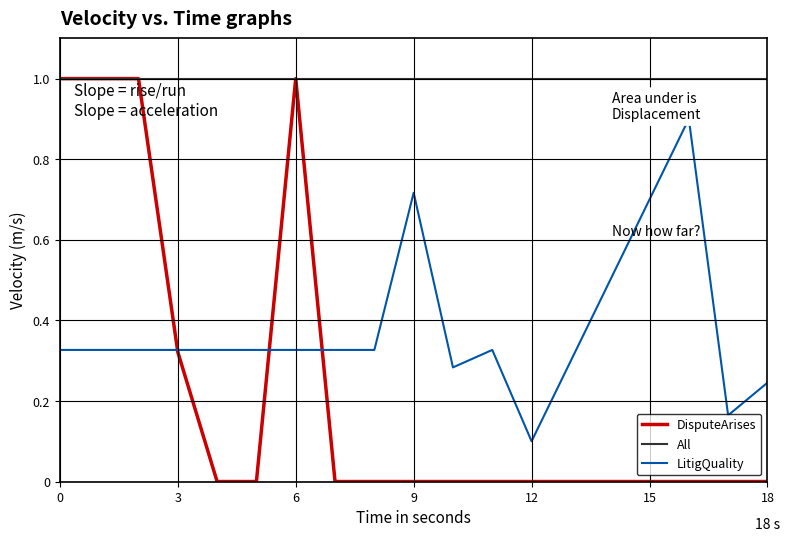

Which series has the largest range (max minus min)?

DisputeArises